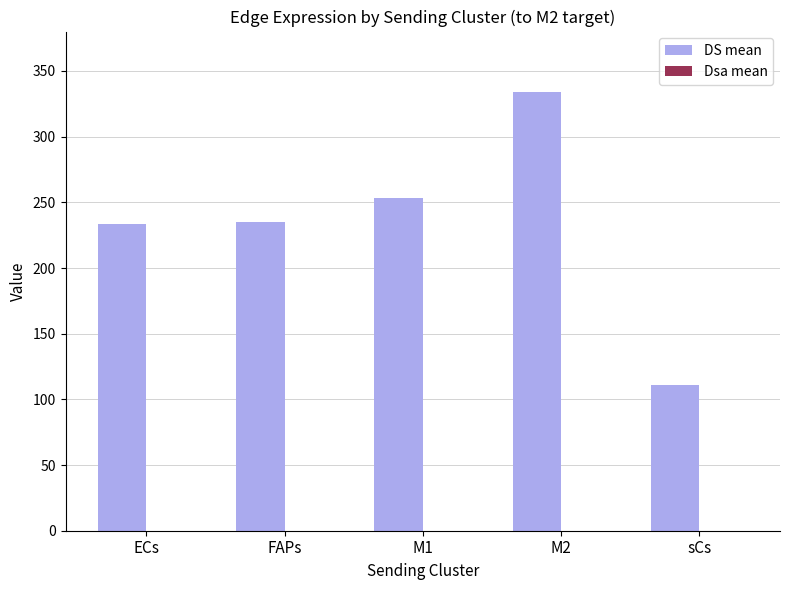

Which series has the largest total across all categories?

DS mean